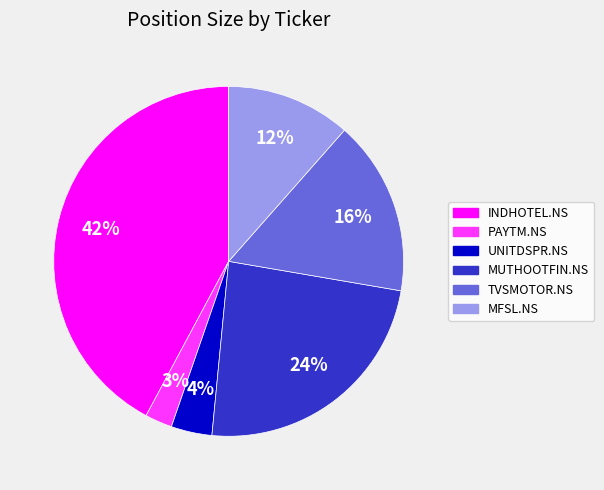

To the nearest percent, what is the combined percentage of MFSL.NS and TVSMOTOR.NS?

28%